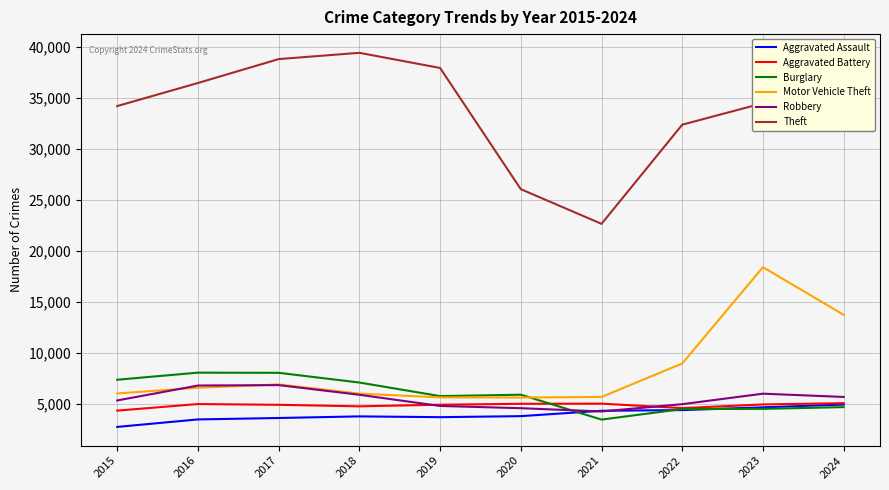

Is it true that Burglary equals 3543 at 2016?

False